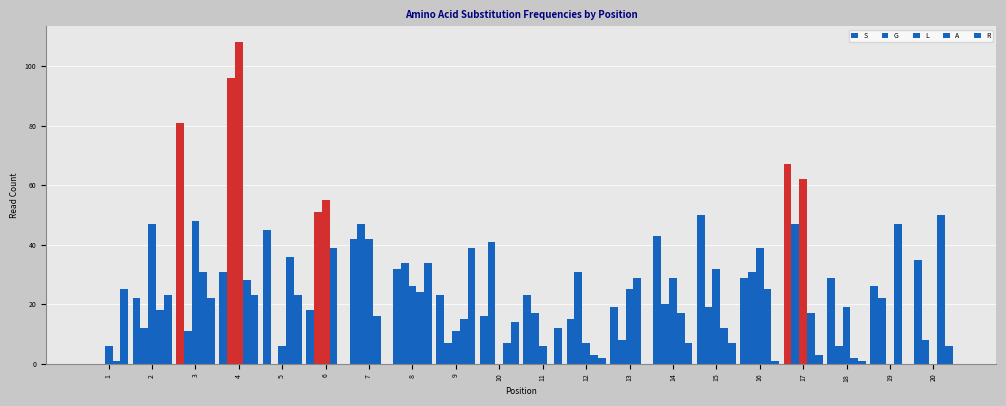

At which category does the chart reach its minimum across all series?

1